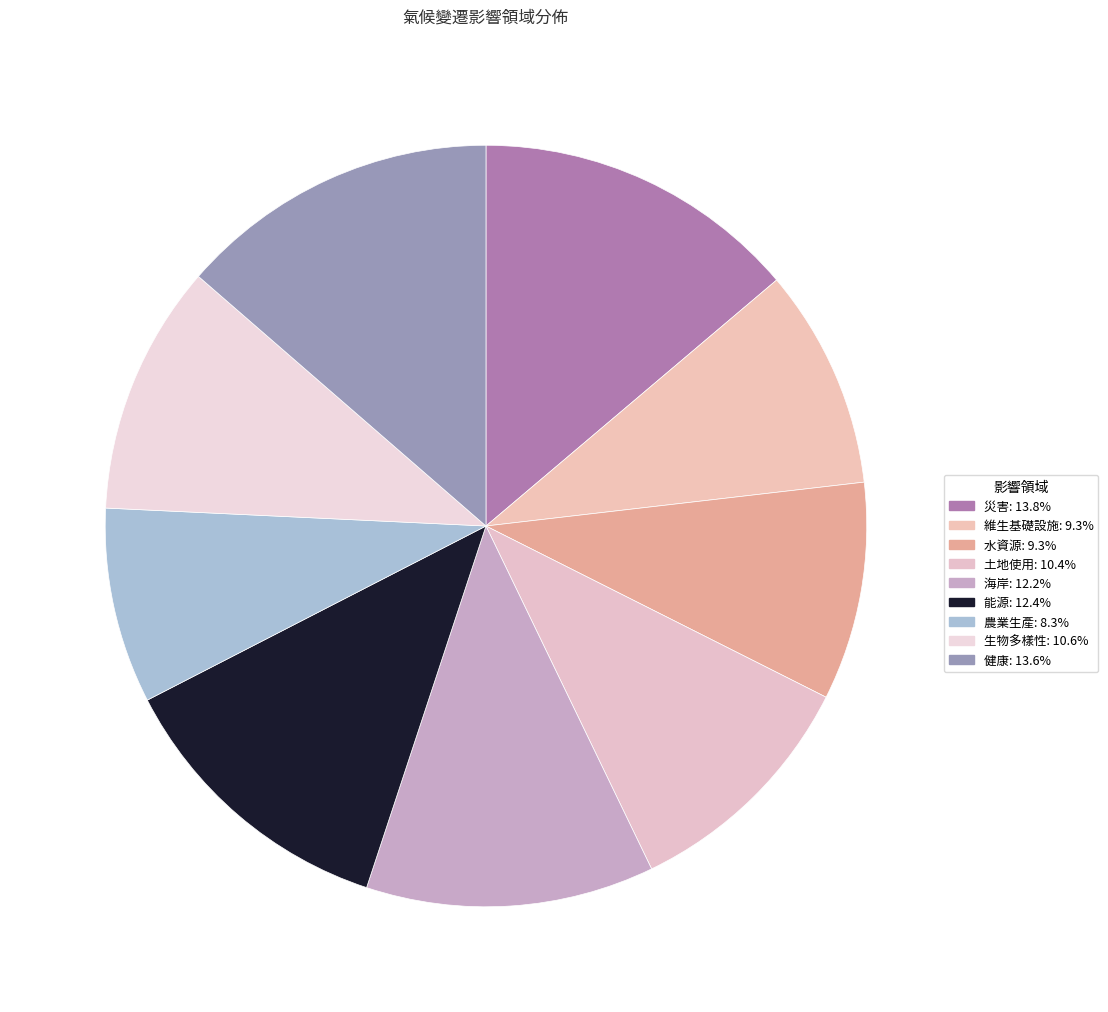

How much of the chart is everything except 維生基礎設施?

90.7%